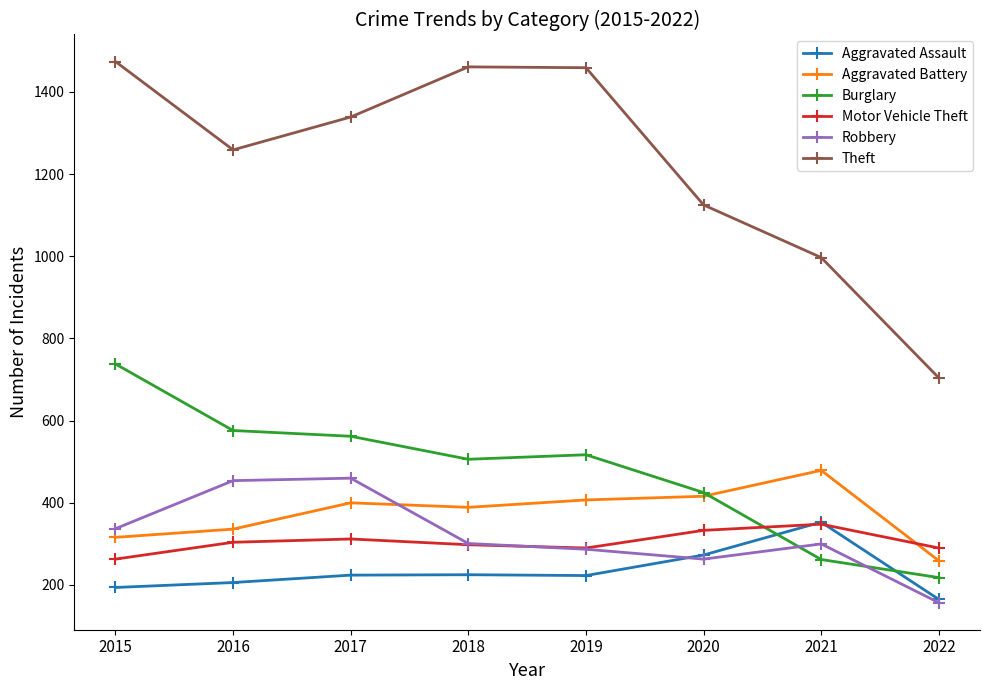

Which series has the largest range (max minus min)?

Theft